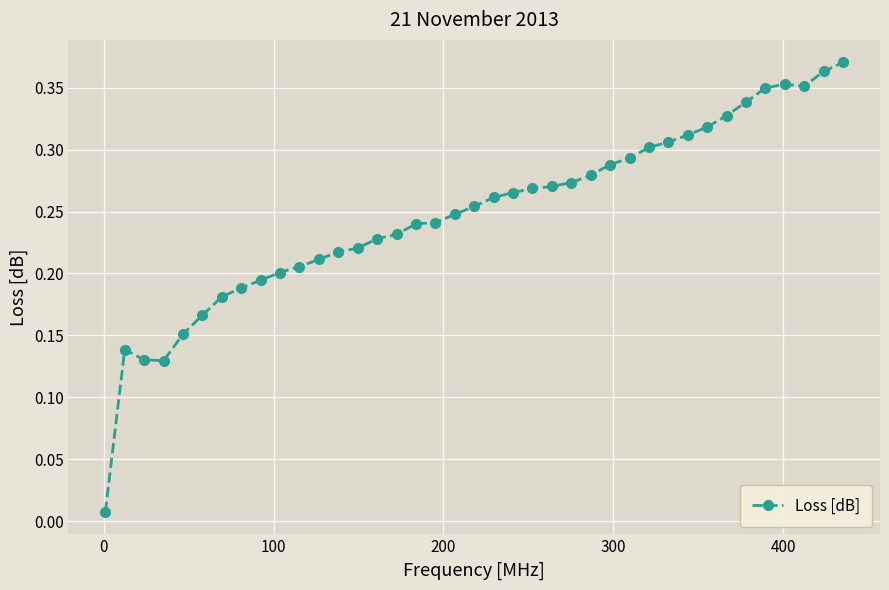

How many series are shown in this chart?

1